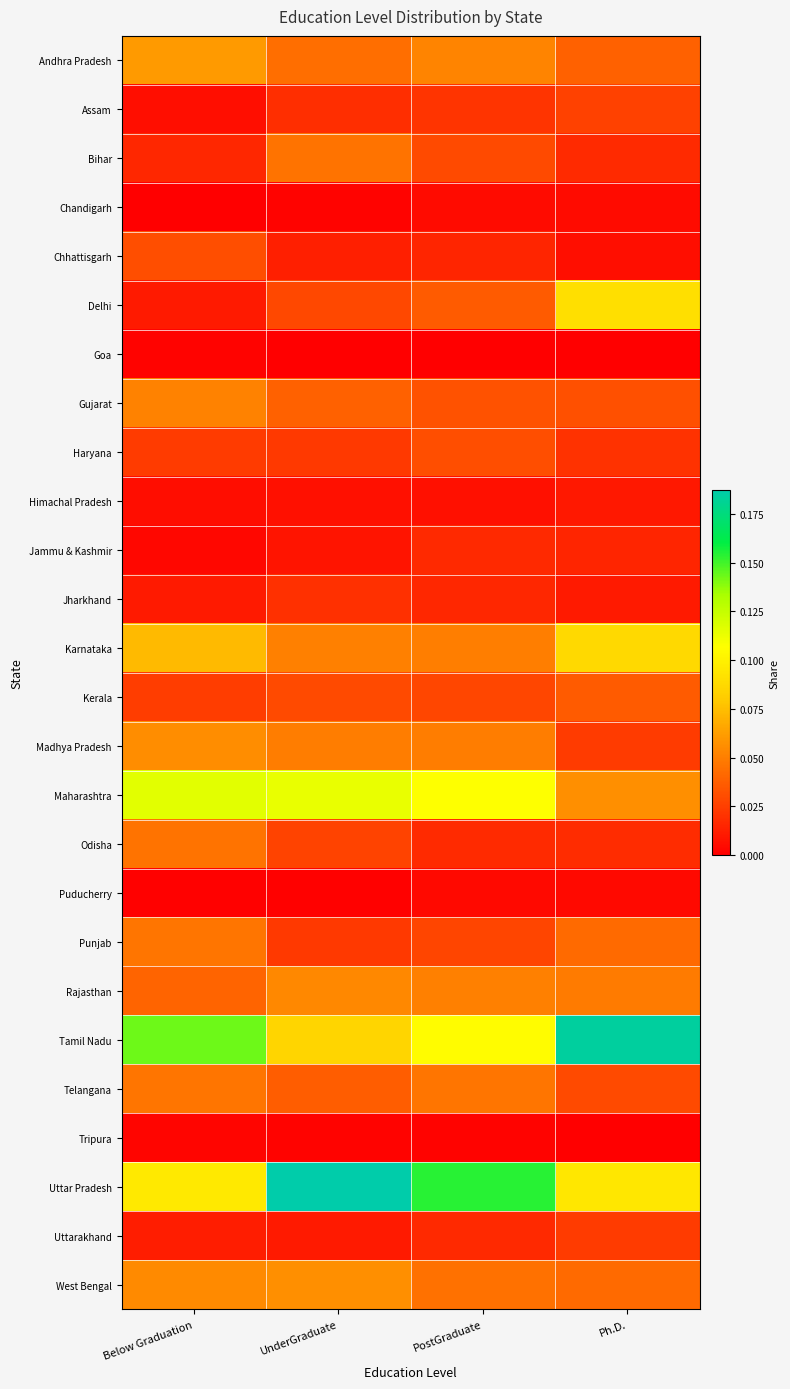

Count the number of categories in the chart.

4